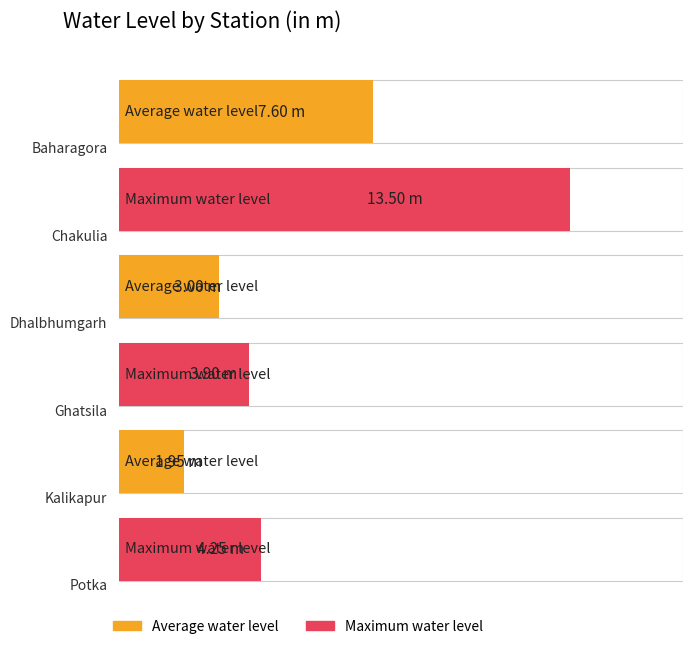

Between Kalikapur and Potka, which is larger?

Potka